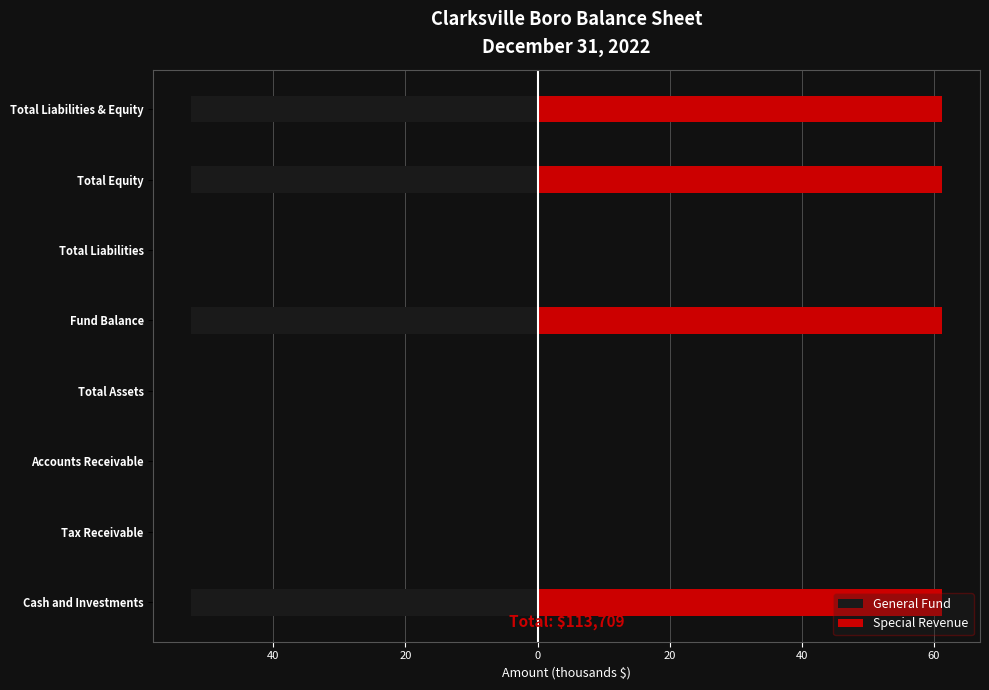

Does the chart contain stacked bars?

No